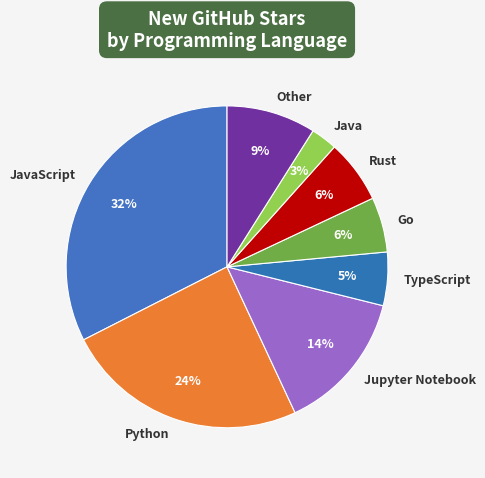

To the nearest percent, what portion does Java represent?

3%